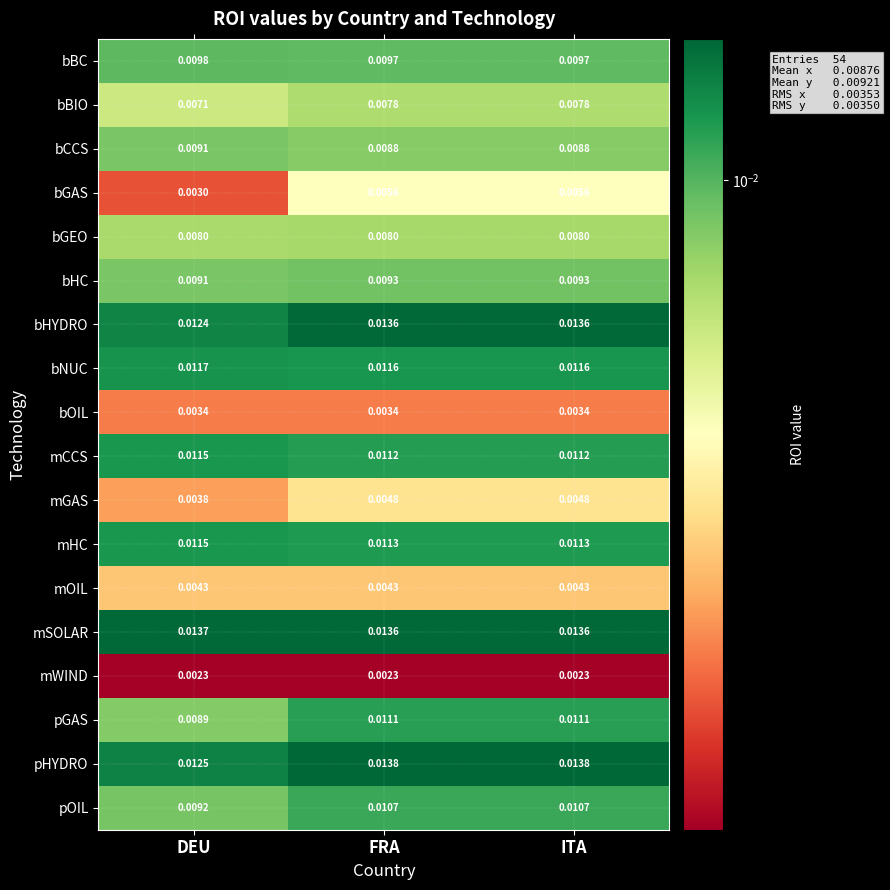

Which series has the largest total across all categories?

mSOLAR